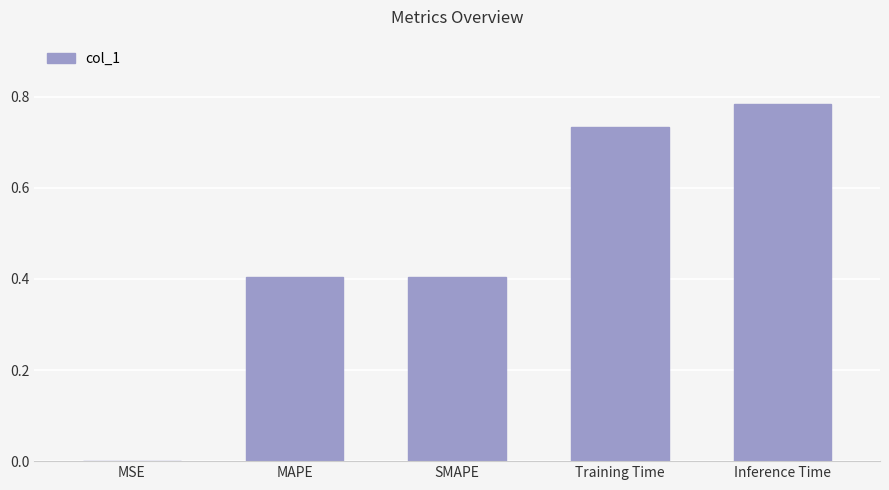

The value at MAPE is 0.1. True or false?

False